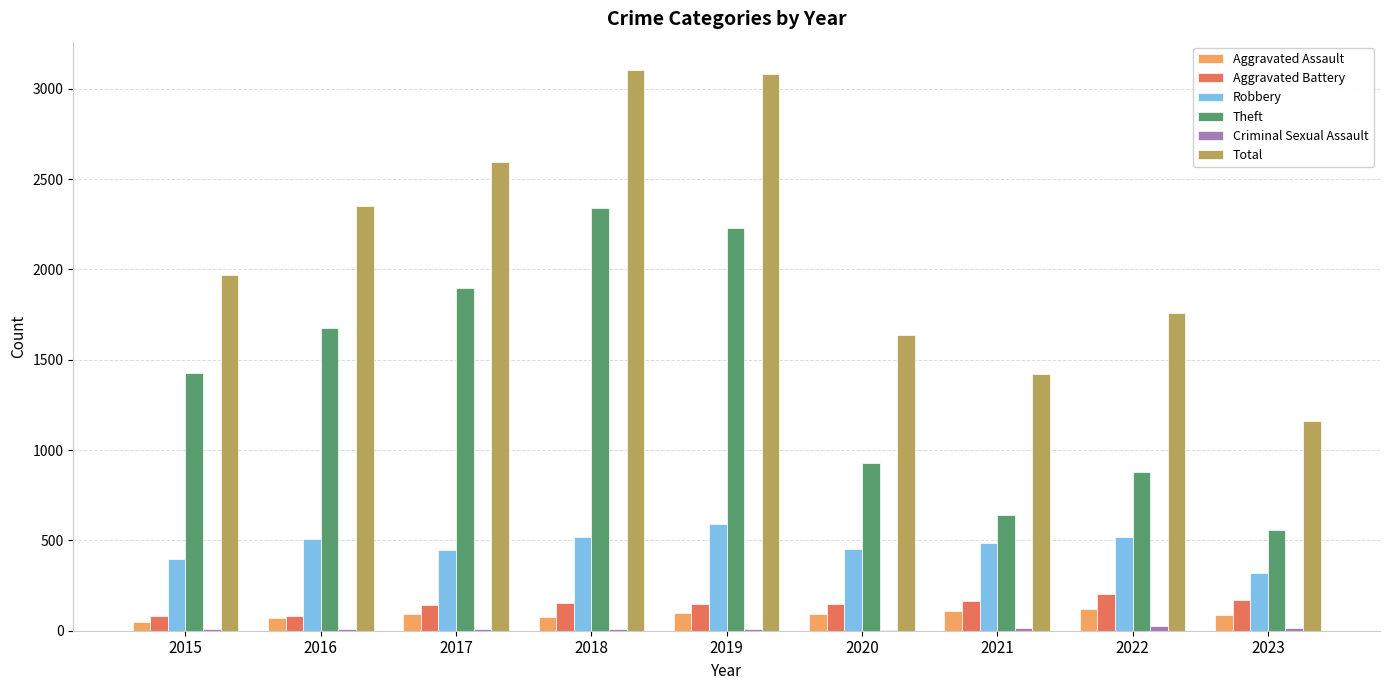

Which series has the largest total across all categories?

Total